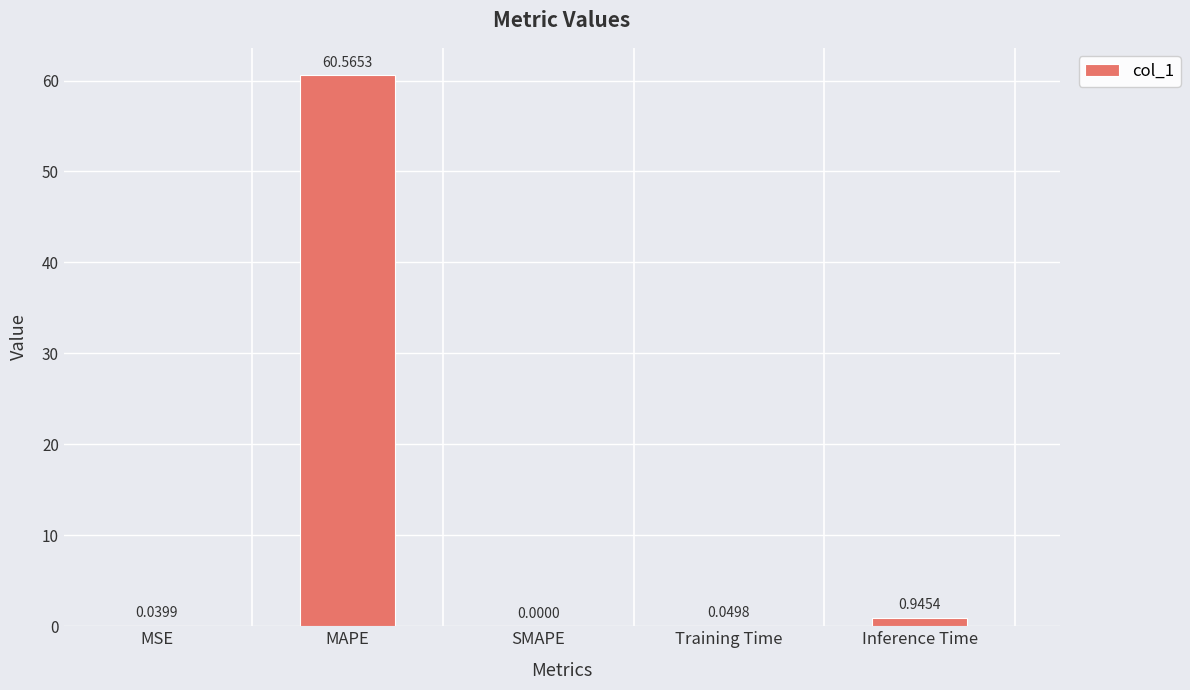

How many values exceed 0?

4